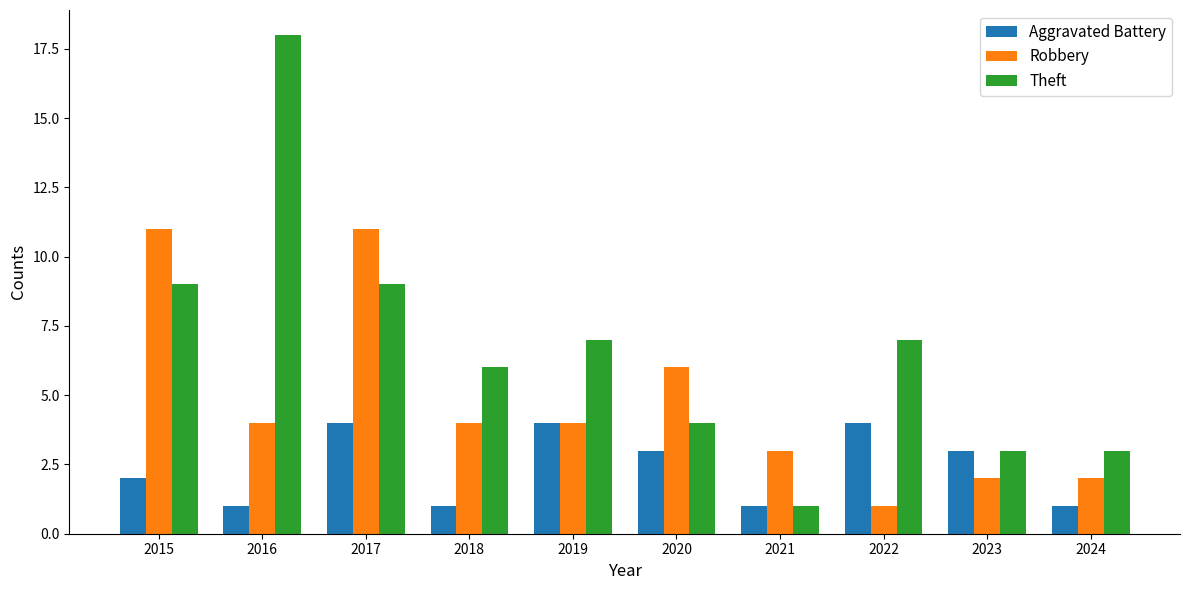

Which series has the largest total across all categories?

Theft